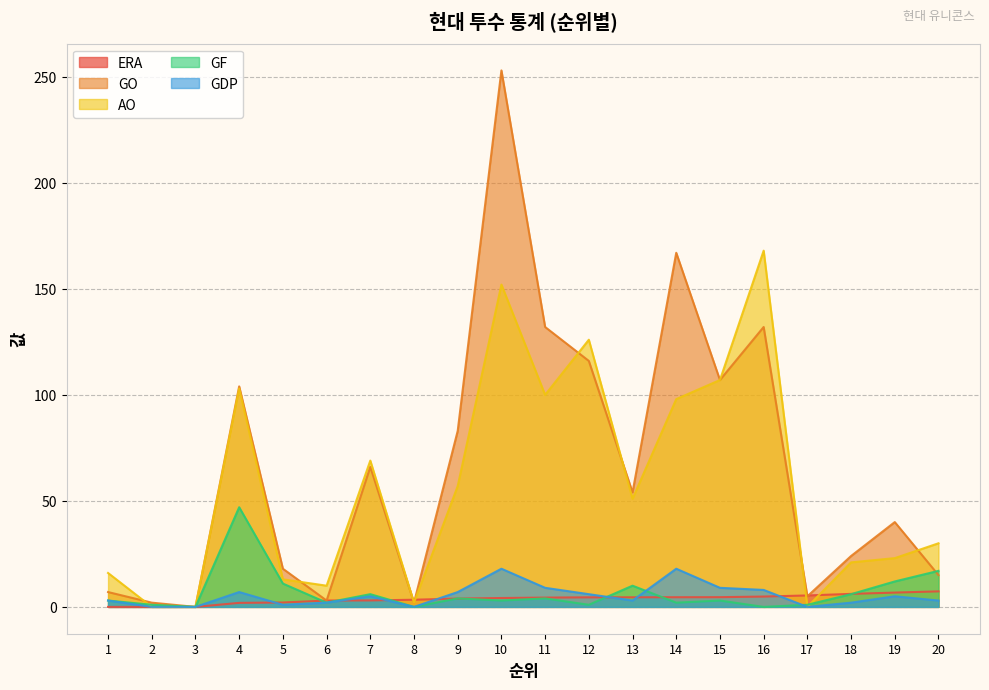

At which label does ERA reach its minimum?

1